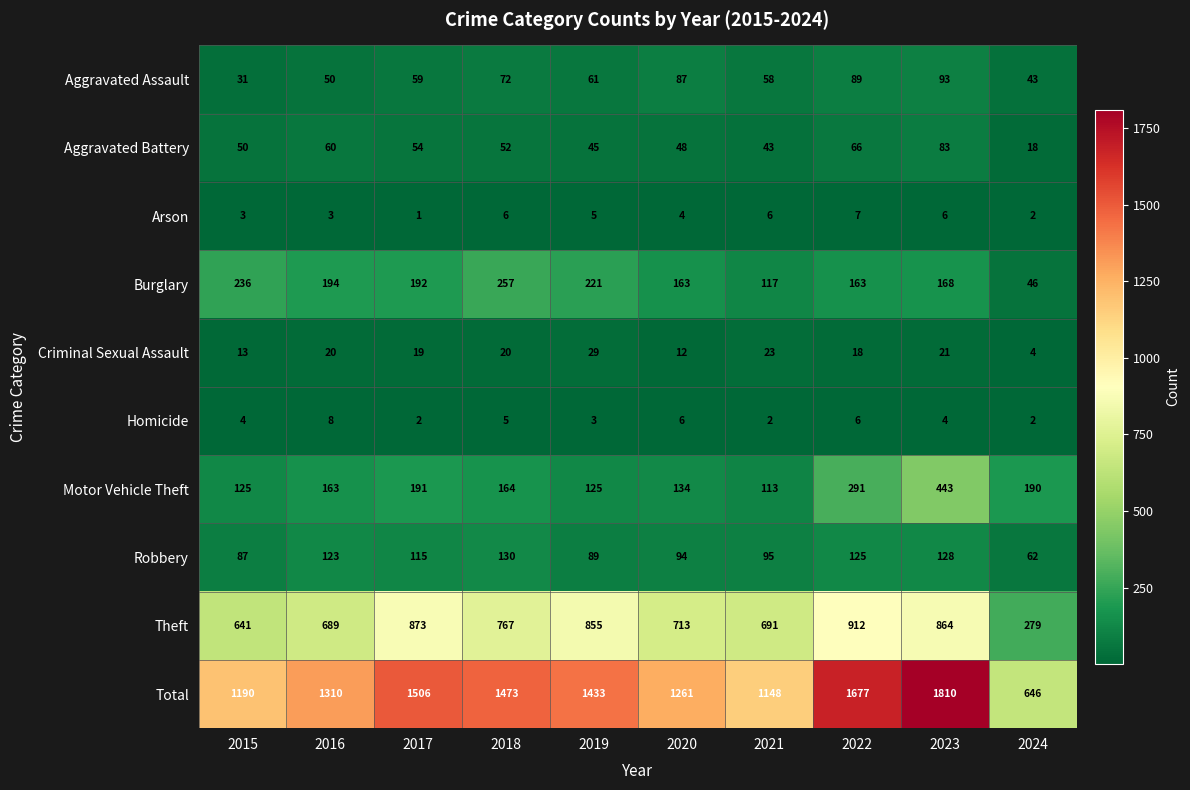

At which category is the sum across all series the highest?

2023